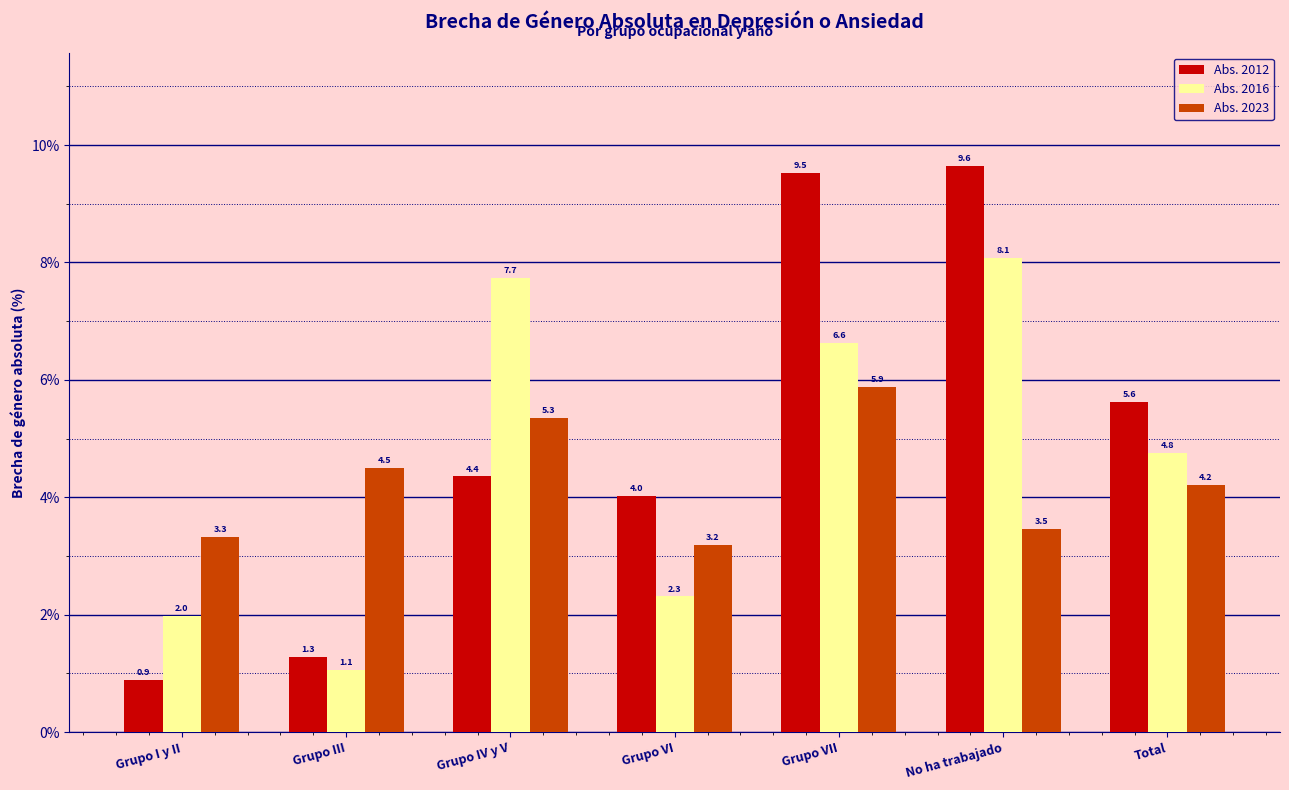

Where does the Abs. 2012 series first go above 4?

Grupo IV y V